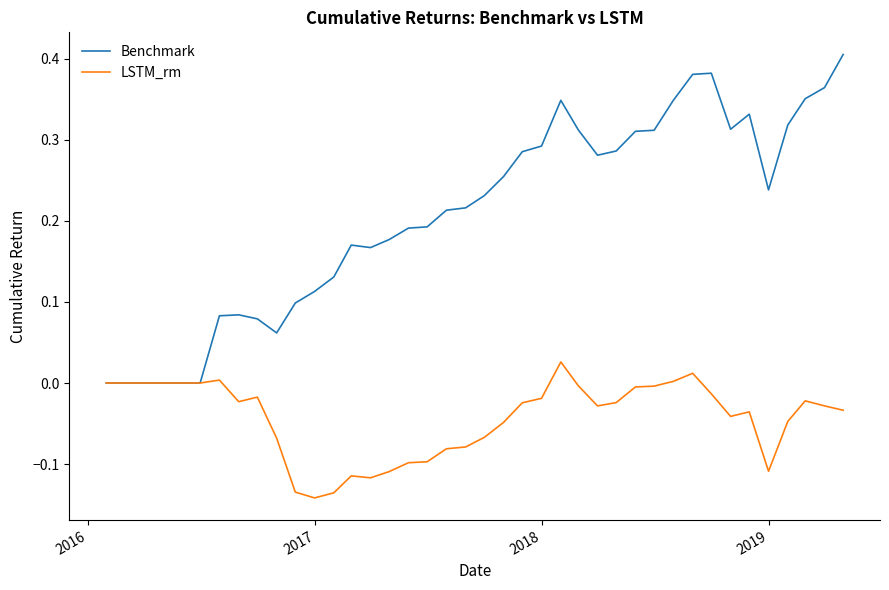

List the series in order of their peak value, lowest first.

LSTM_rm, Benchmark